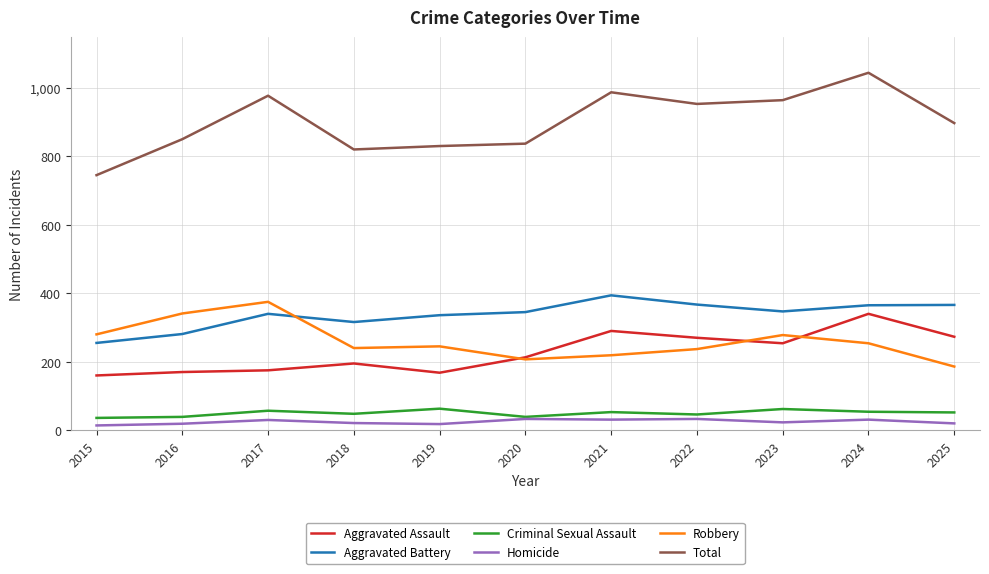

True or false: Aggravated Battery has a value of 367 at 2022.

True